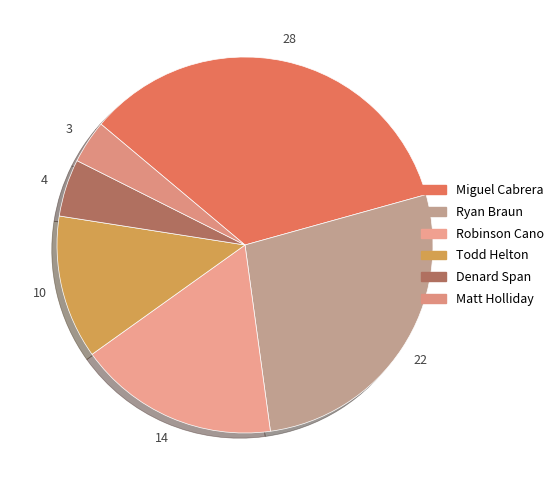

Which slice is the largest?

Miguel Cabrera